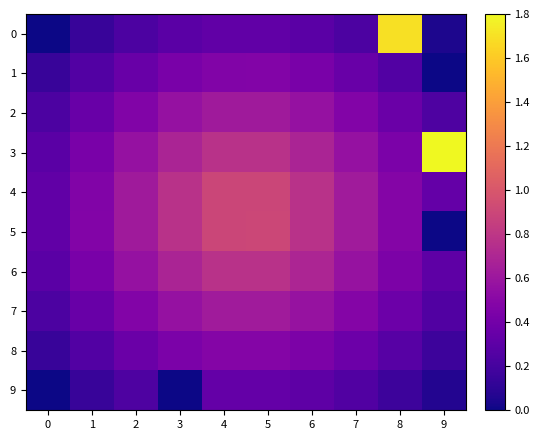

Reading left to right, transcribe all the data shown in this chart.

0: 0=0.0	1=0.1	2=0.2	3=0.3	4=0.3	5=0.3	6=0.3	7=0.2	8=1.7	9=0.0
1: 0=0.1	1=0.3	2=0.4	3=0.4	4=0.5	5=0.5	6=0.4	7=0.4	8=0.3	9=0.0
2: 0=0.2	1=0.4	2=0.5	3=0.6	4=0.6	5=0.6	6=0.6	7=0.5	8=0.4	9=0.2
3: 0=0.3	1=0.4	2=0.6	3=0.7	4=0.8	5=0.8	6=0.7	7=0.6	8=0.4	9=1.8
4: 0=0.3	1=0.5	2=0.6	3=0.8	4=0.9	5=0.9	6=0.8	7=0.6	8=0.5	9=0.3
5: 0=0.3	1=0.5	2=0.6	3=0.8	4=0.9	5=0.9	6=0.8	7=0.6	8=0.5	9=0.0
6: 0=0.3	1=0.4	2=0.6	3=0.7	4=0.8	5=0.8	6=0.7	7=0.6	8=0.4	9=0.3
7: 0=0.2	1=0.4	2=0.5	3=0.6	4=0.6	5=0.6	6=0.6	7=0.5	8=0.4	9=0.2
8: 0=0.1	1=0.3	2=0.4	3=0.4	4=0.5	5=0.5	6=0.4	7=0.4	8=0.3	9=0.2
9: 0=0.0	1=0.1	2=0.2	3=0.0	4=0.3	5=0.3	6=0.3	7=0.2	8=0.2	9=0.1